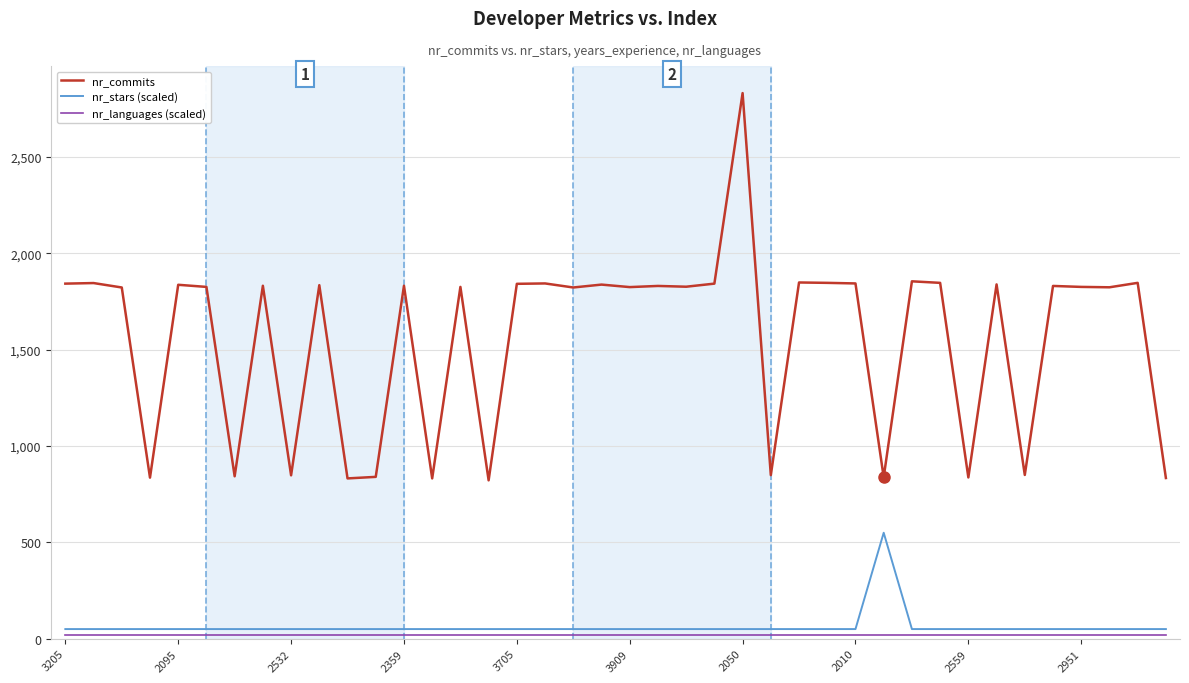

Which series has the widest spread of values?

nr_commits